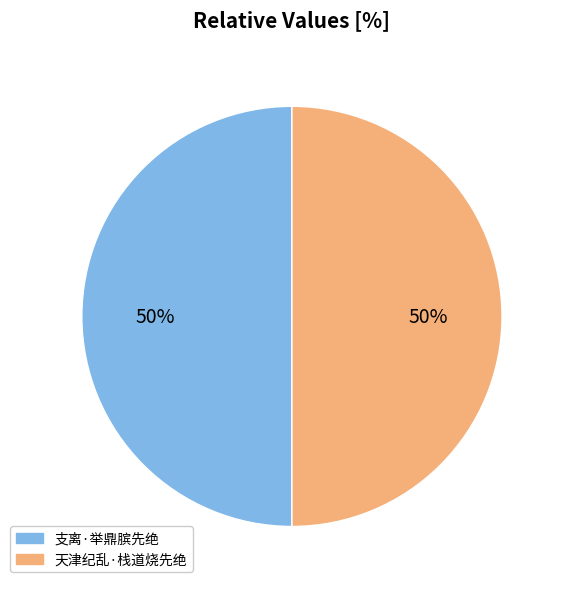

To the nearest percent, what is the average slice percentage?

50%